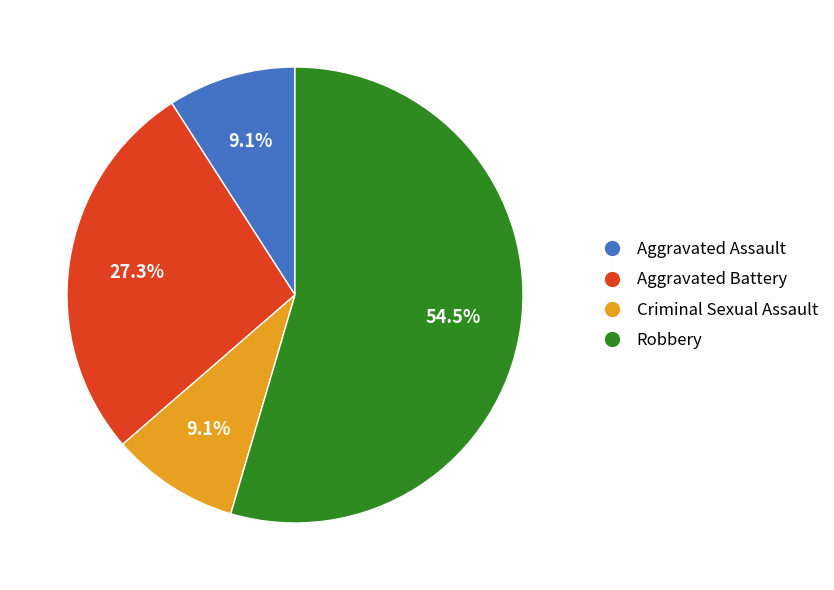

Is the sum of Robbery and Aggravated Assault greater than half?

Yes